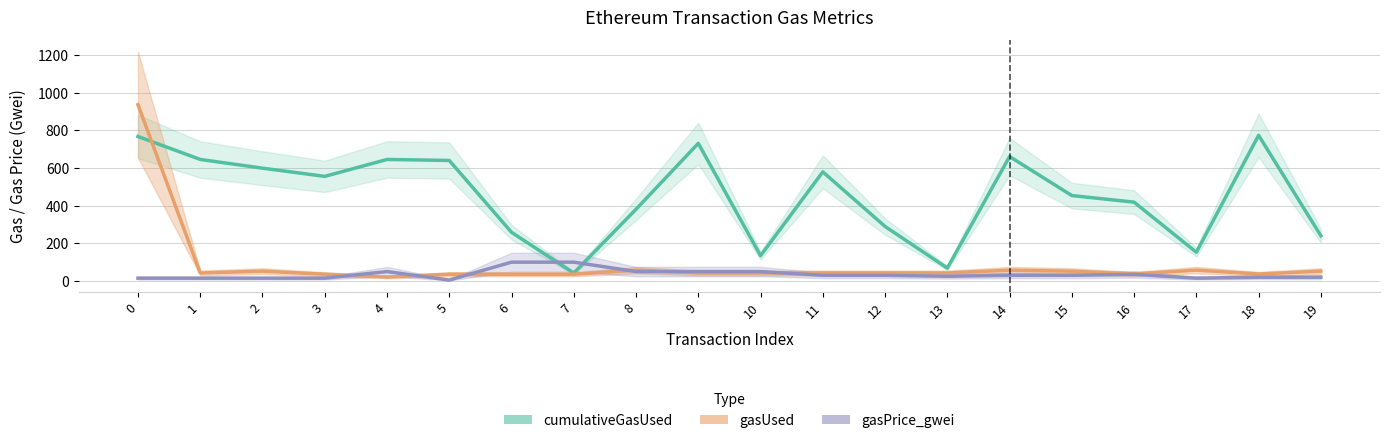

Between which two adjacent categories do gasPrice_gwei and gasUsed first intersect?

3 and 4